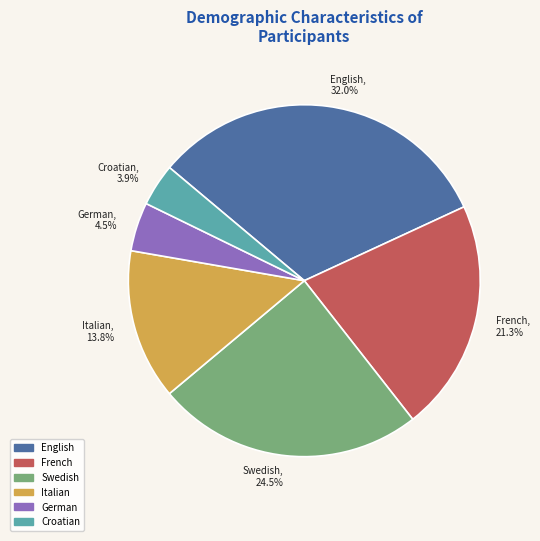

Is it true that Croatian is 28% of the pie?

False